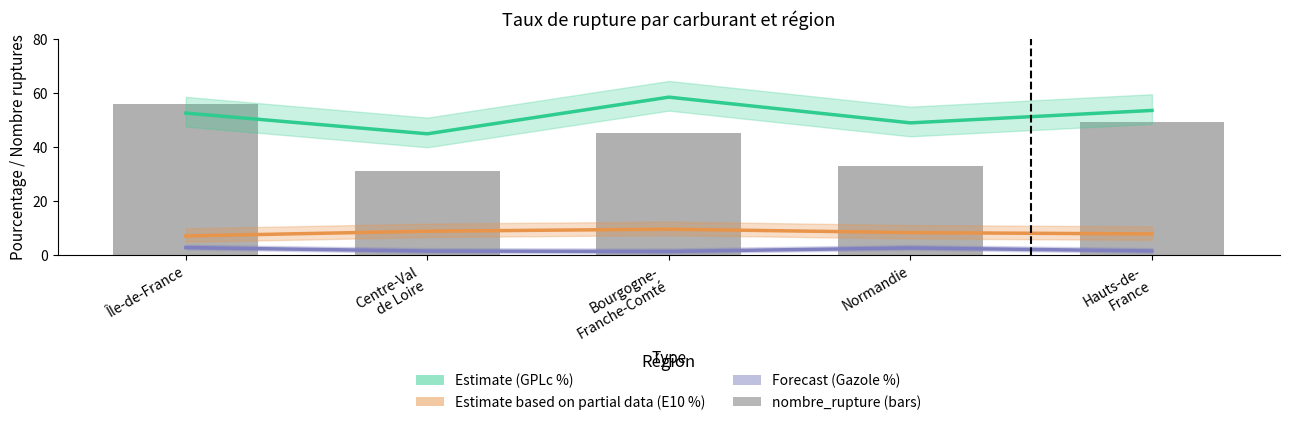

At which label is E10 (Partial) closest to 8?

Normandie